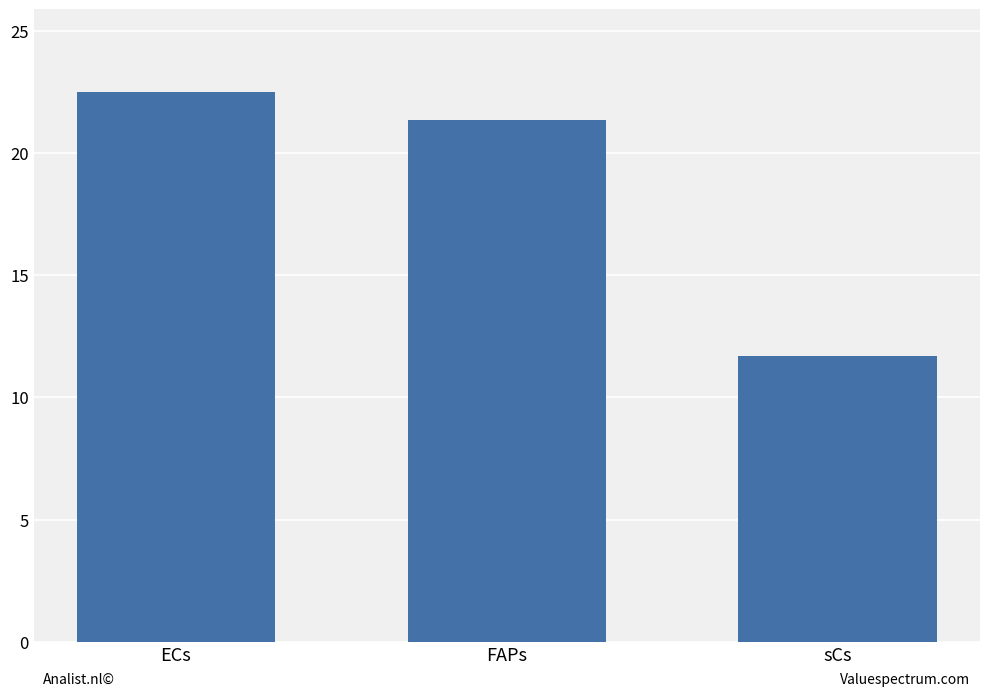

What is the ratio of the value at FAPs to the value at ECs?

0.9